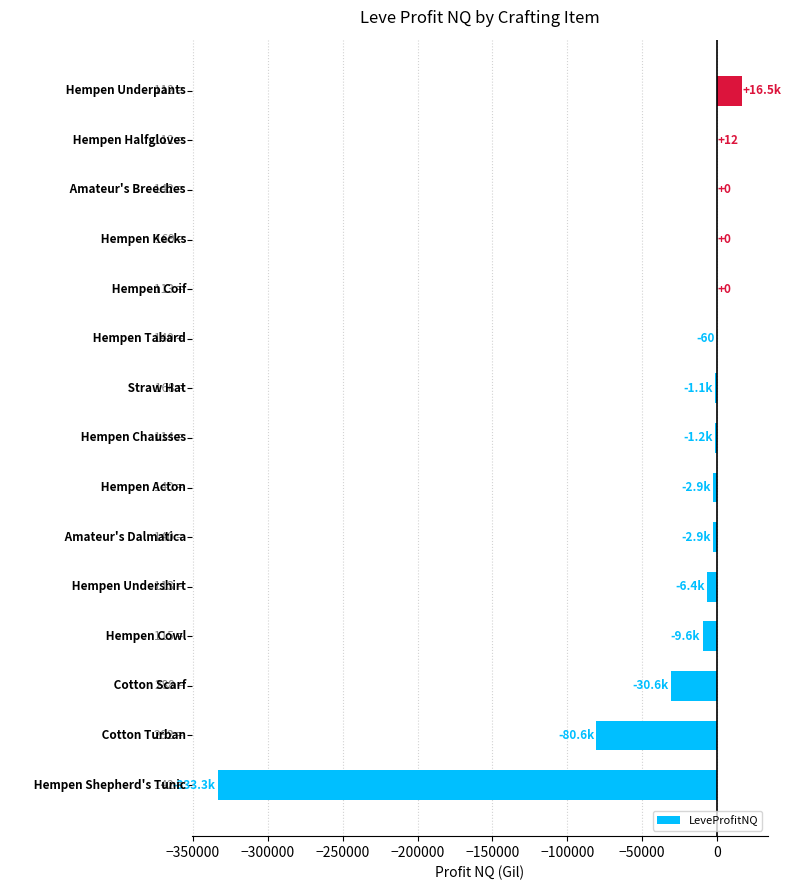

What is the maximum value shown in the chart?

16487.5